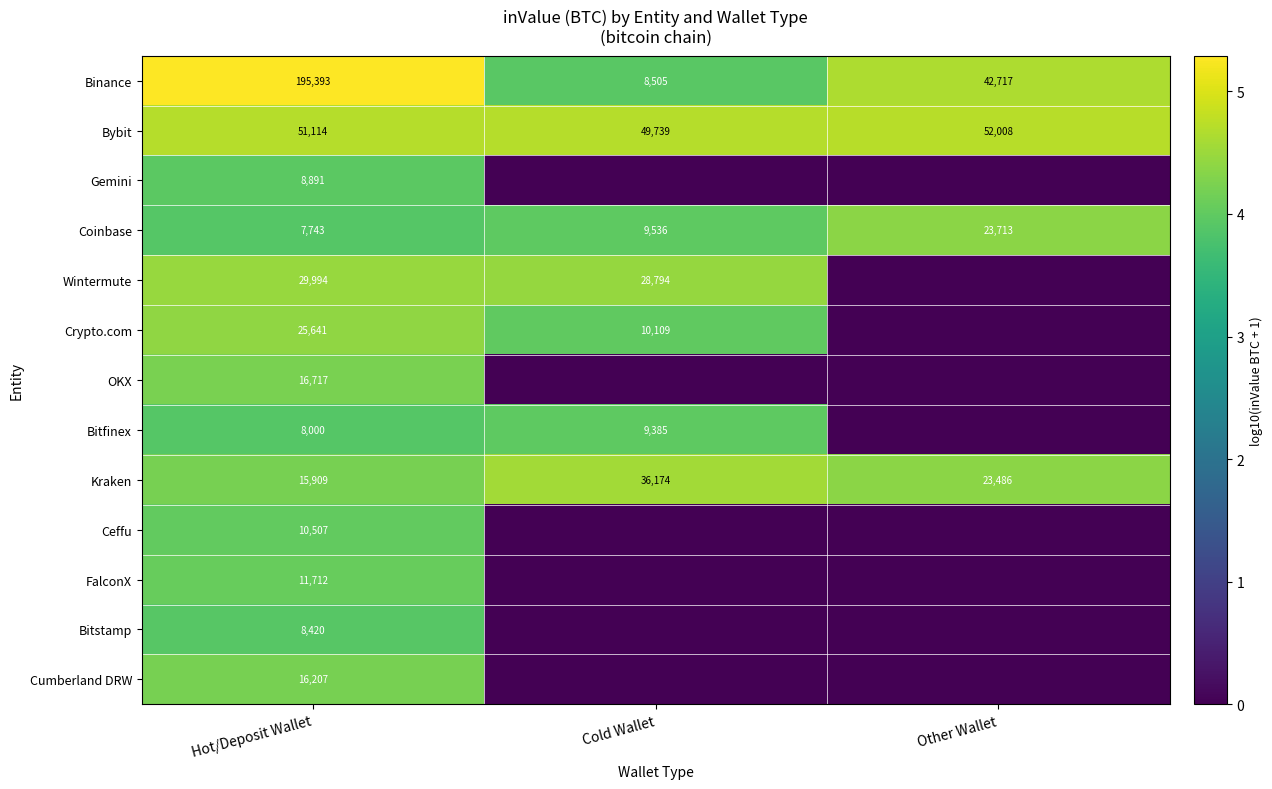

What is the sum of all Bybit values?

152861